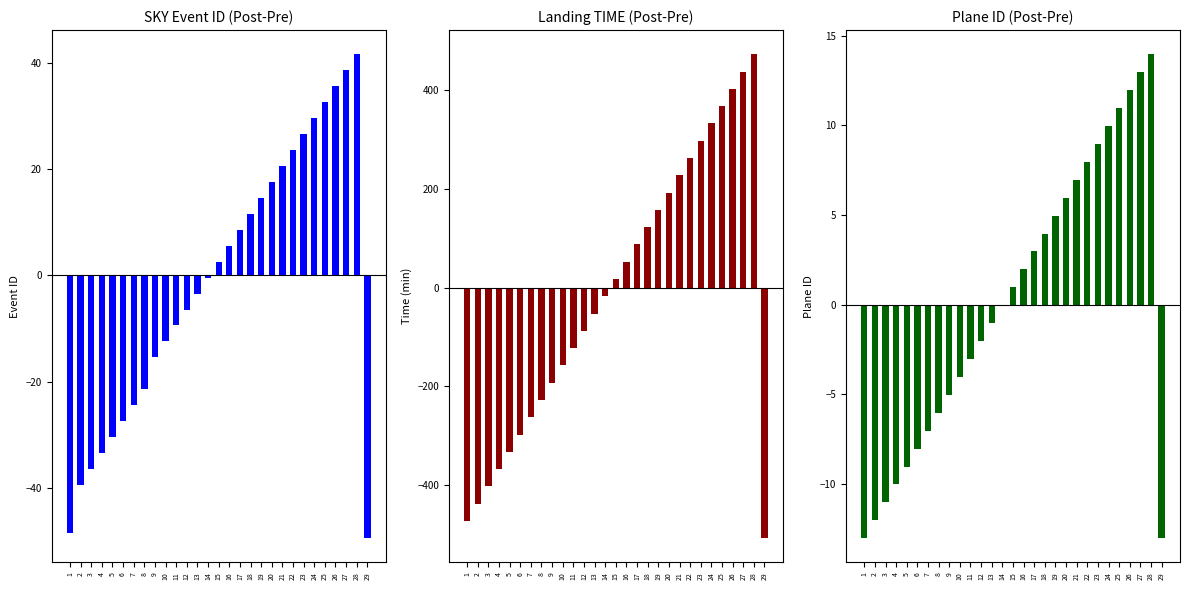

How many bars are there in total?

87